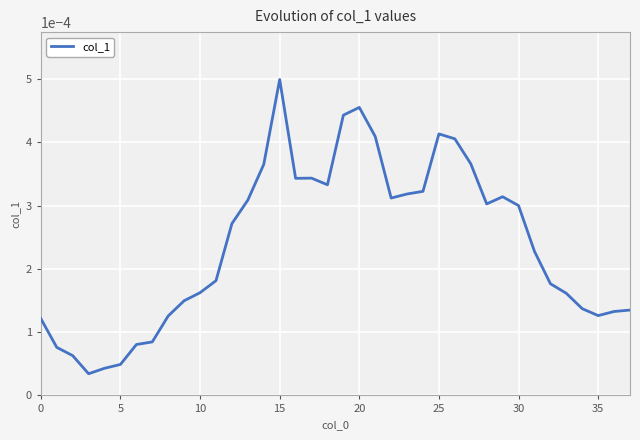

At which category does the chart reach its peak across all series?

15